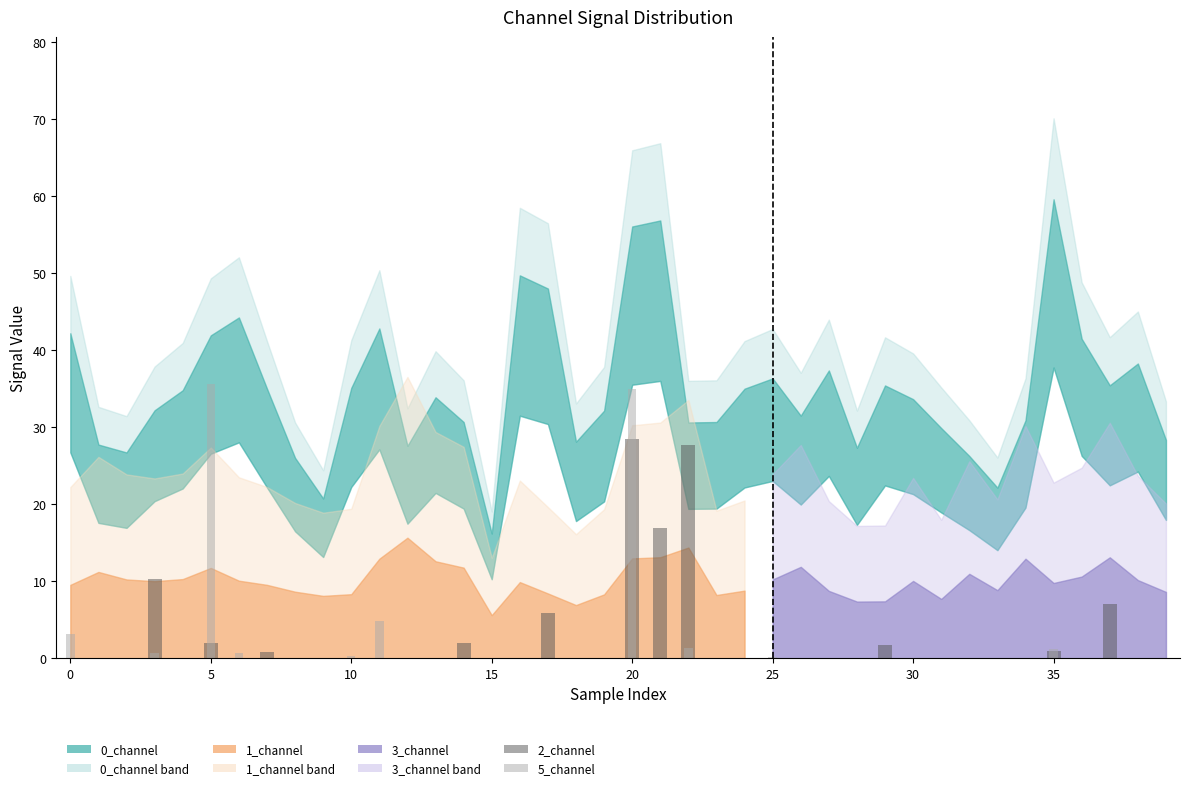

Reading left to right, what are all the values shown in this chart?

2_channel: 0.0	0.0	0.0	10.2	0.0	2.0	0.0	0.8	0.0	0.0	0.0	0.0	0.0	0.0	2.0	0.0	0.0	5.9	0.0	0.0	28.4	16.9	27.7	0.0	0.1	0.0	0.0	0.0	0.0	1.7	0.0	0.0	0.0	0.0	0.0	0.9	0.0	7.1	0.0	0.0
5_channel: 3.2	0.0	0.0	0.7	0.0	35.6	0.6	0.0	0.0	0.0	0.3	4.9	0.0	0.0	0.0	0.0	0.0	0.0	0.0	0.0	34.9	0.1	1.3	0.0	0.0	0.2	0.0	0.0	0.0	0.0	0.0	0.0	0.0	0.0	0.0	1.2	0.0	0.0	0.0	0.0